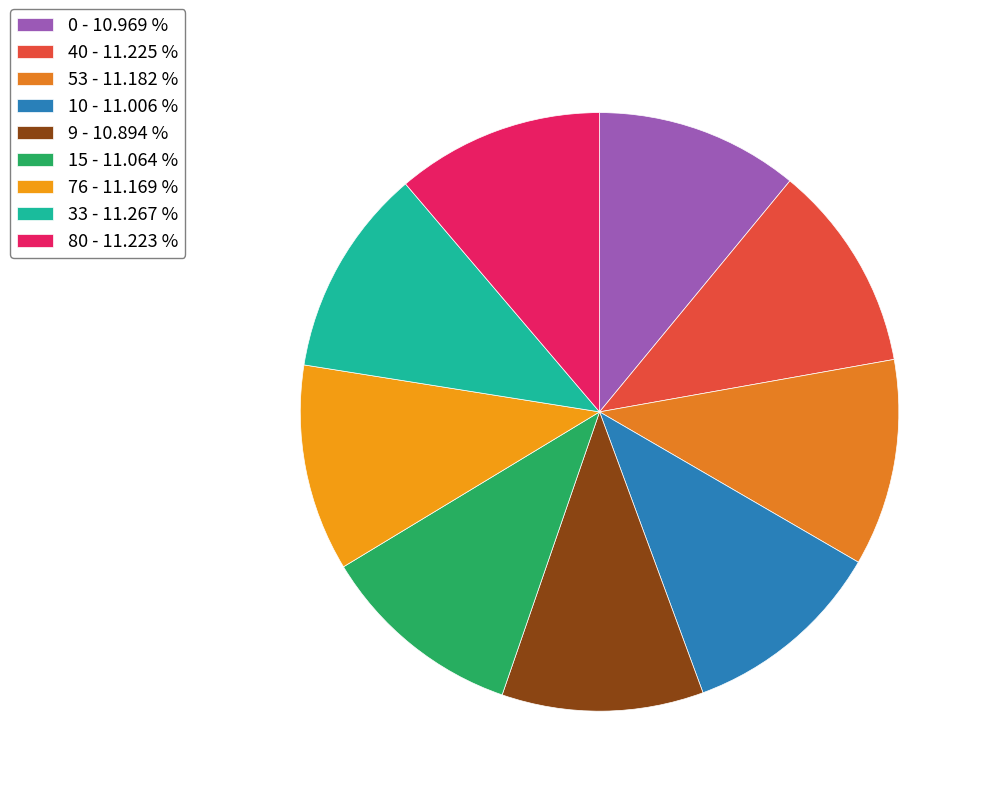

The 15 slice represents 5% of the pie. True or false?

False